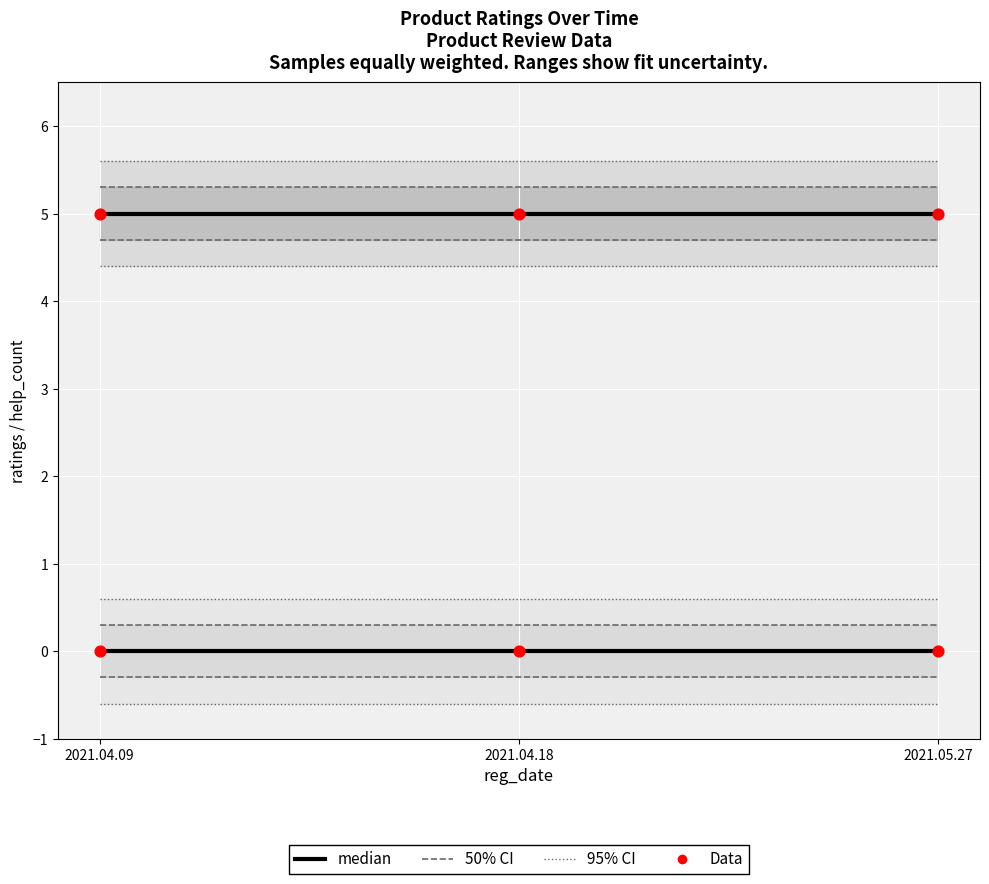

At which category is the sum across all series the highest?

2021.04.09